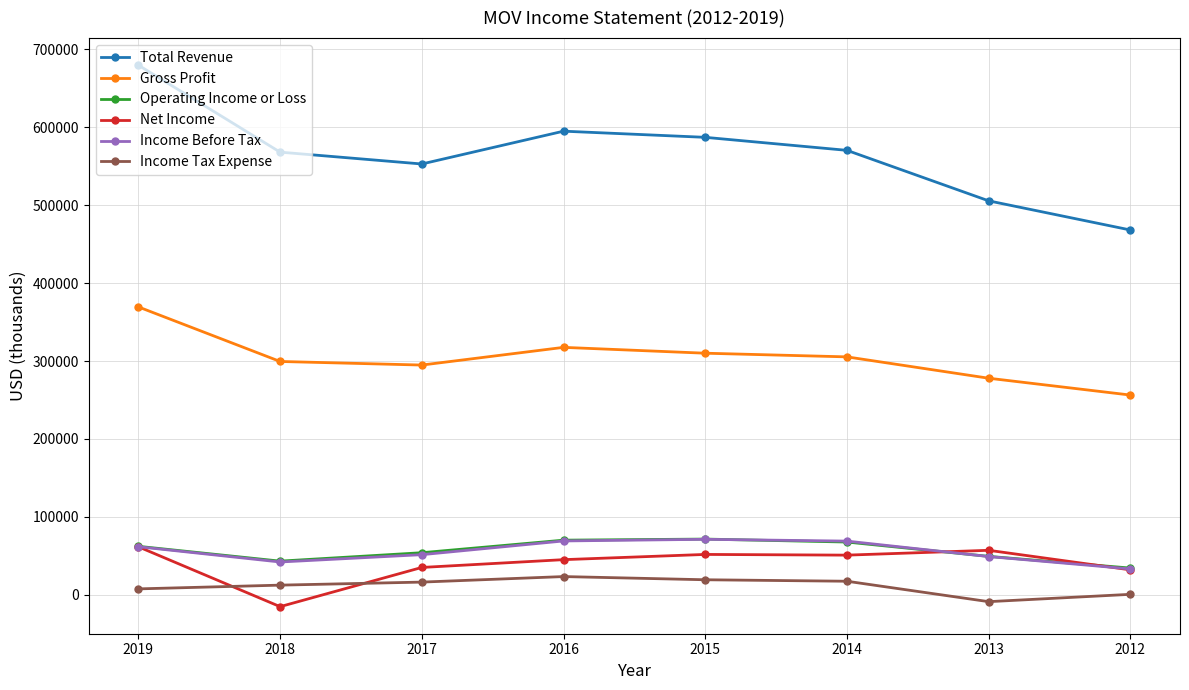

Where is the first local minimum for Operating Income or Loss?

2018